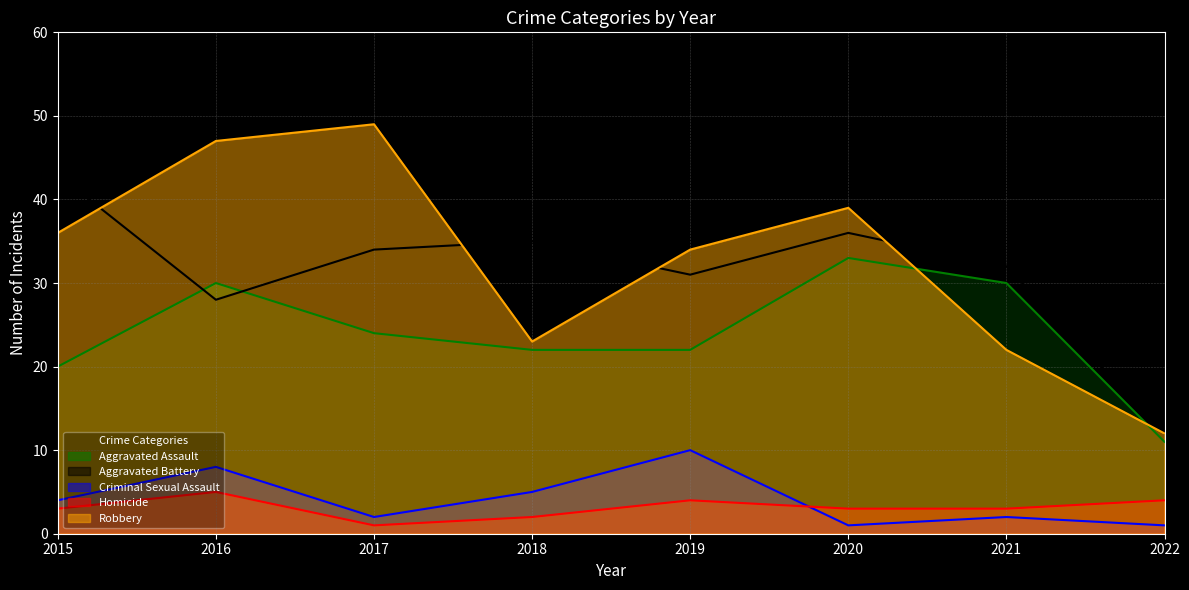

What is the difference between the maximum and minimum values in the Homicide series?

4